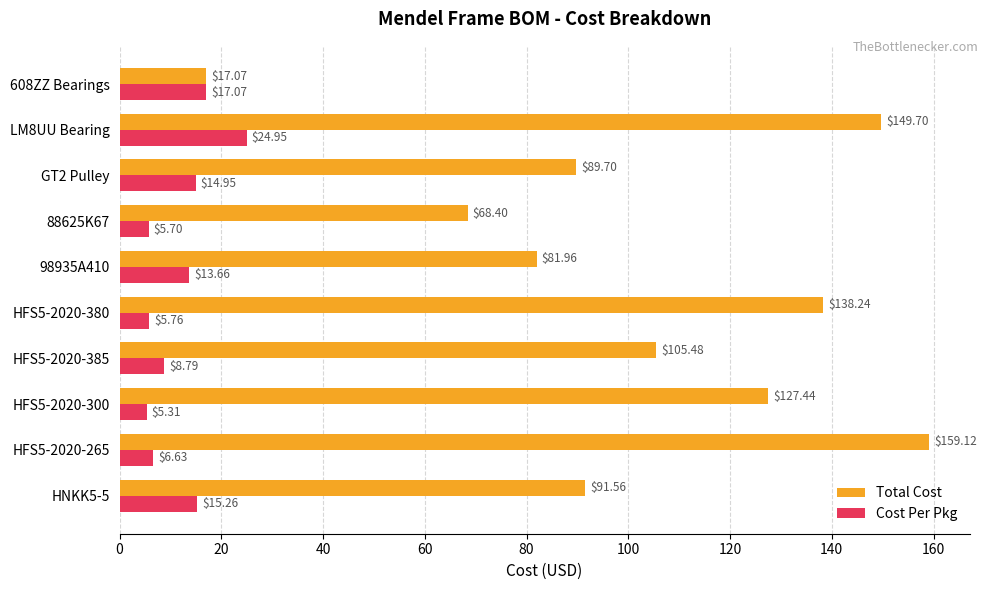

How many values in the Cost Per Pkg series are below 13?

5